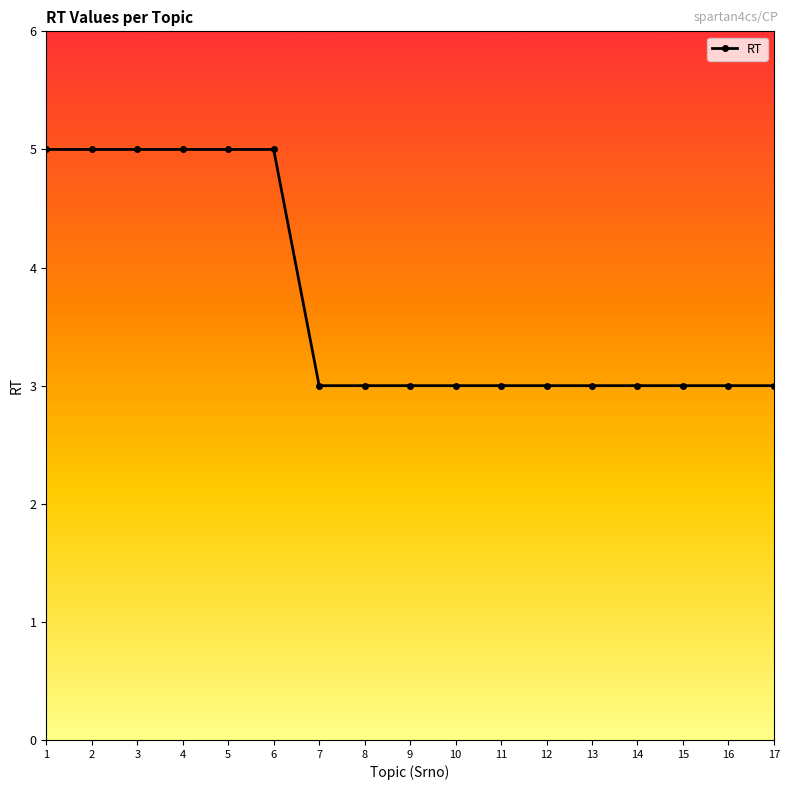

Reading left to right, transcribe all the data shown in this chart.

5	5	5	5	5	5	3	3	3	3	3	3	3	3	3	3	3